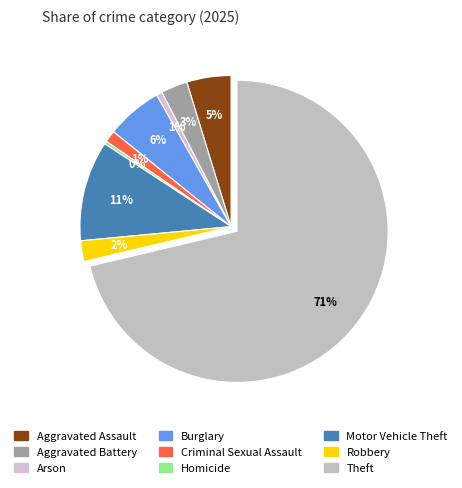

Is there any slice that represents more than half of the pie?

Yes